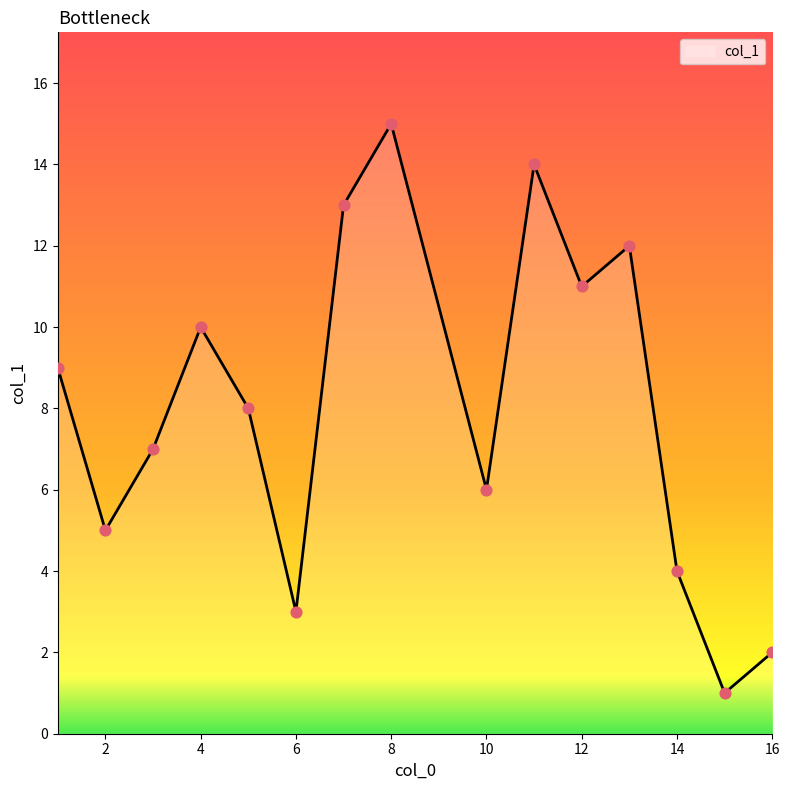

What is the difference between the maximum and minimum values?

14